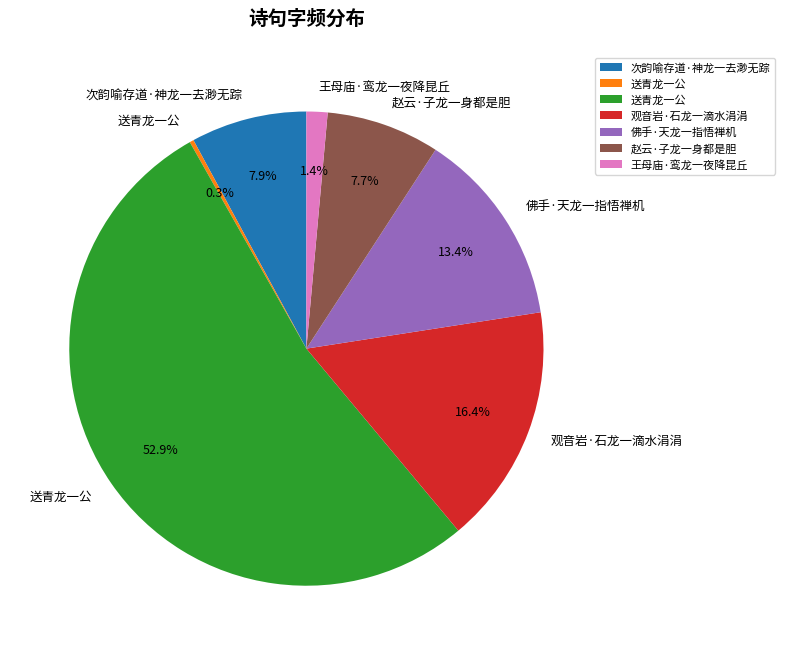

Does any single category account for the majority?

Yes